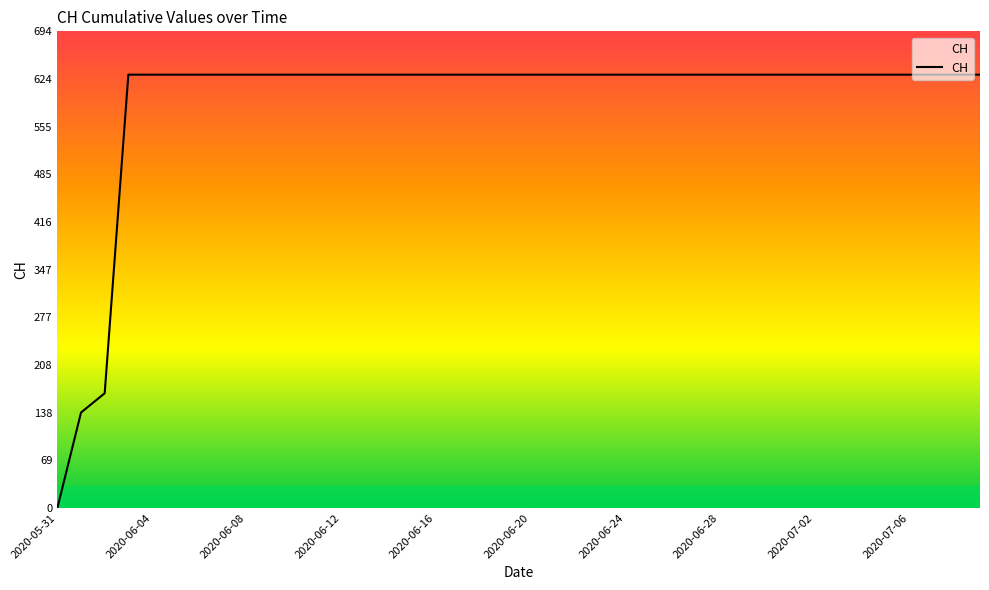

Does the chart have visible grid lines?

No